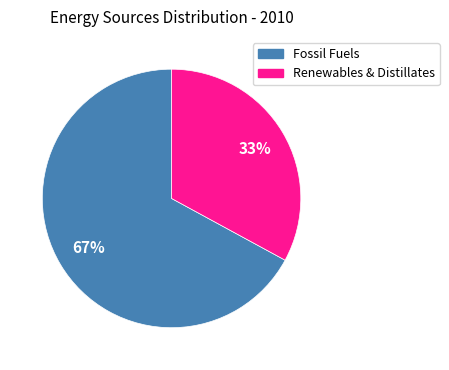

To the nearest percent, what is the average slice percentage?

50%